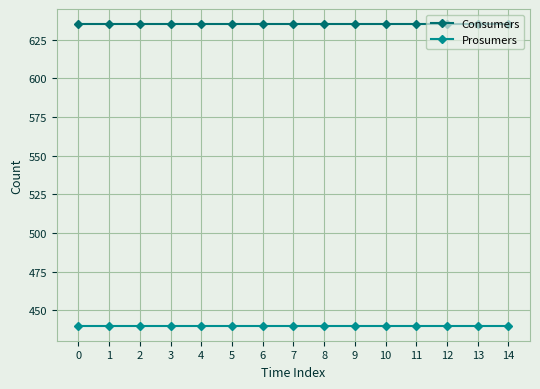

List the series in order of their overall mean, highest first.

Consumers, Prosumers